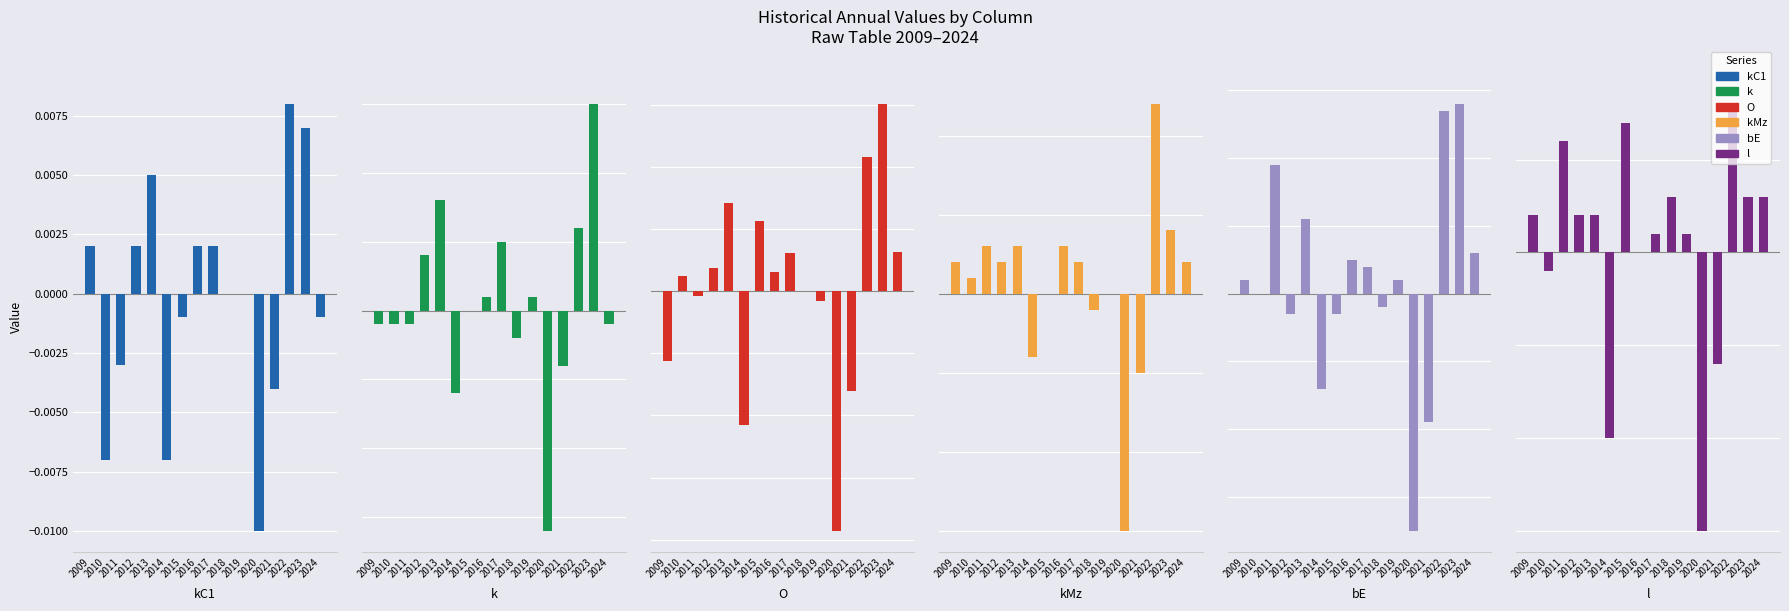

The value of kC1 at 2020 is 0.0. True or false?

False